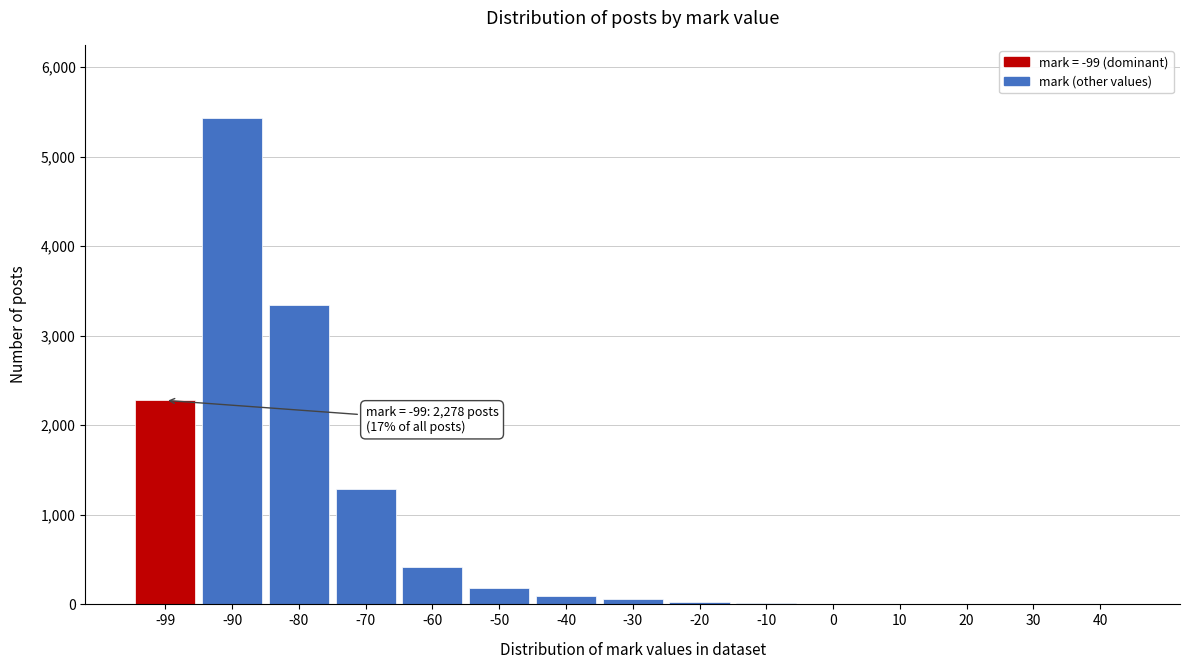

The value at -99 is 2278. True or false?

True